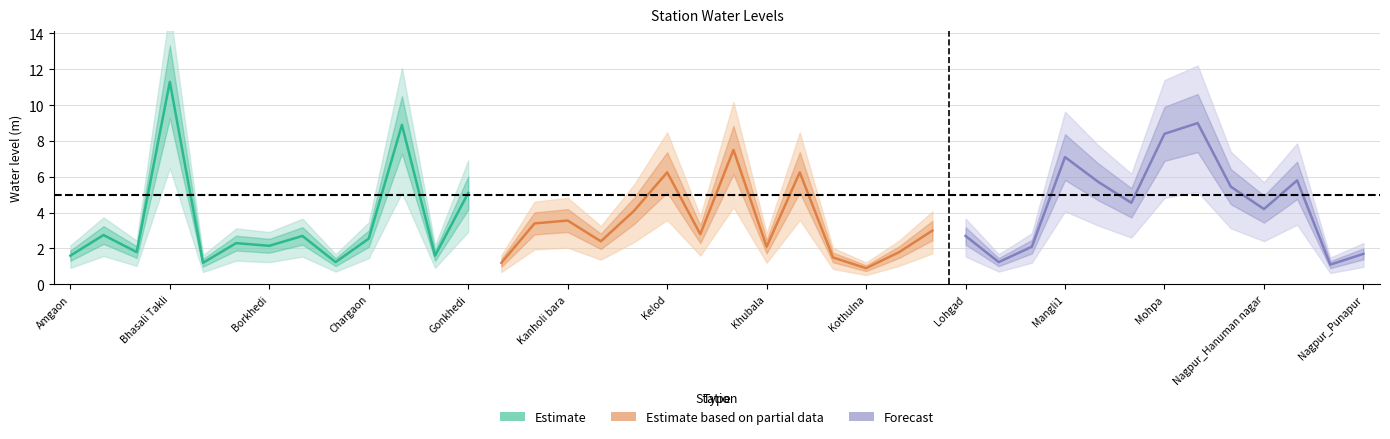

Rank the categories by value from lowest to highest.

Kothulna, Nagpur_Police line takli, Bhiwapur, Kalmeshwar, Chacher, Makardhokda, Koradi, Amgaon, Fetri_Pz, Nagpur_Punapur, Bela_Pz, Kuhi-1, Khubala, Makardhokda_Pz, Borkhedi, Bokhara_Pz, Kanholibara_Pz, Chargaon, Borkhedi_Pz, Lohgad, Ashti, Khairgaon, Linga, Kamptee, Kanholi bara, Katol, Nagpur_Hanuman nagar, Mohgaon Zelpi, Gonkhedi, Nagpur_Chinchbhawan, Metpanjara, Nagpur_Koradi naka, Kelod, Kohli, Mangli1, Khapri, Mohpa, Dhapewada, Nagalwadi, Bhasali Takli